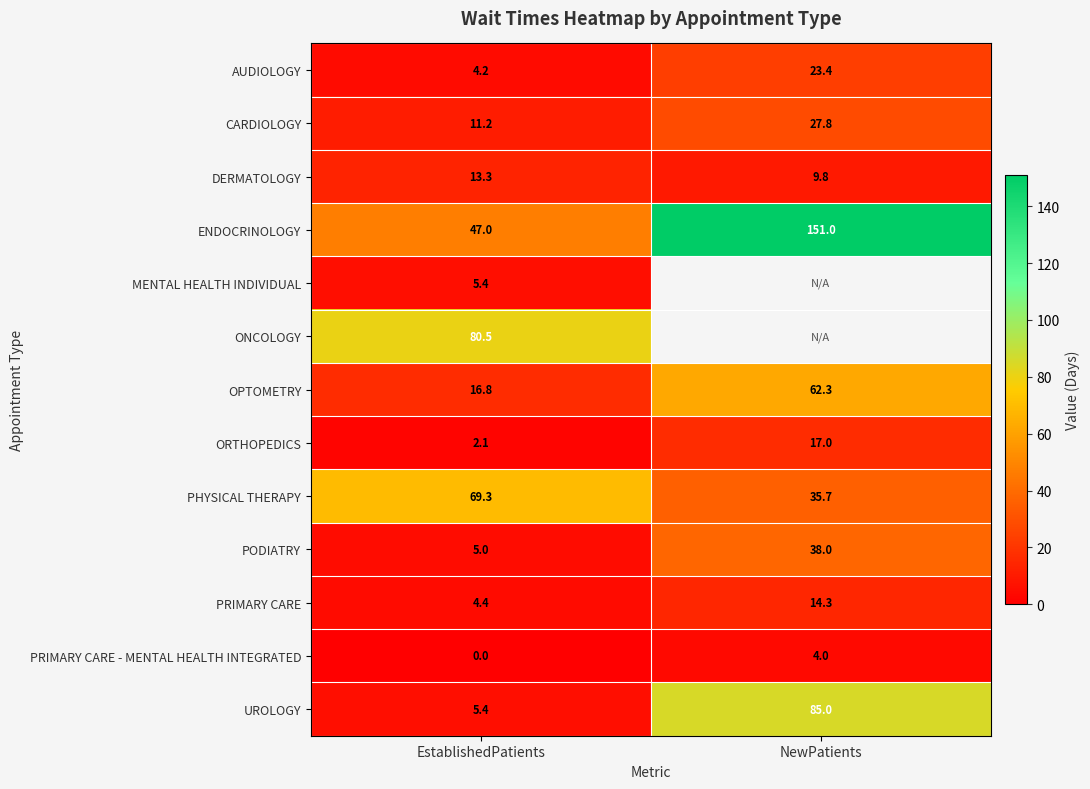

Which has a higher value, NewPatients or EstablishedPatients?

NewPatients